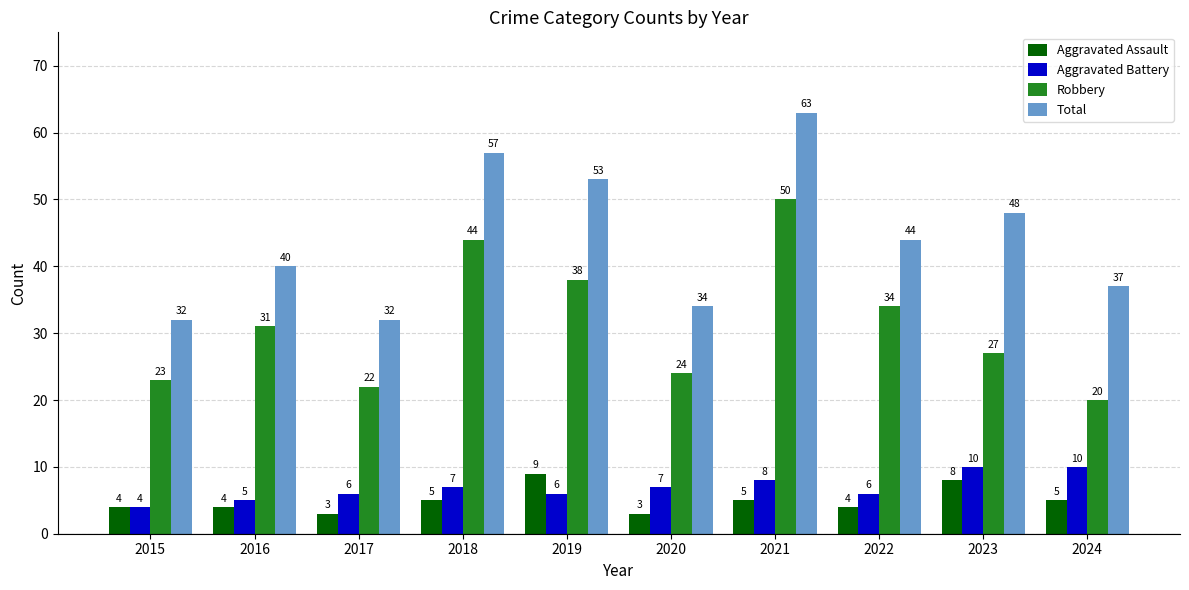

What is the maximum value for Aggravated Assault?

9